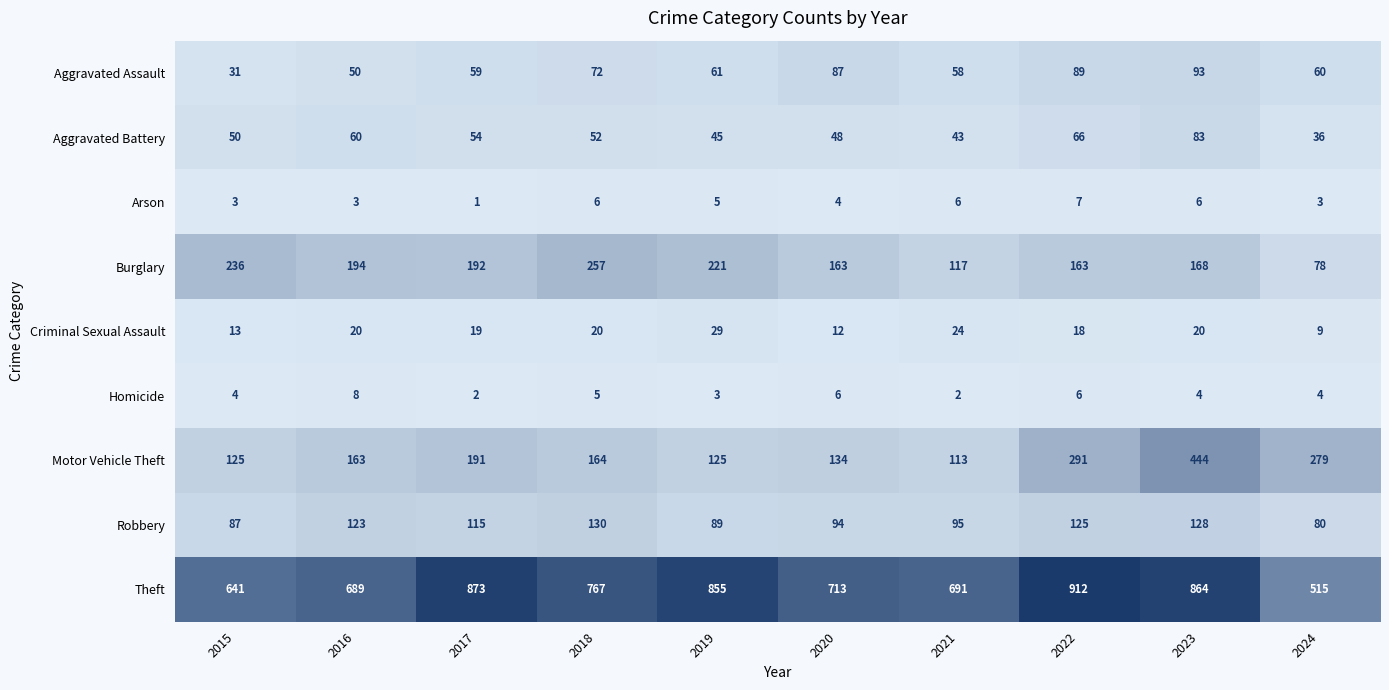

What is the sum of all Arson values?

44